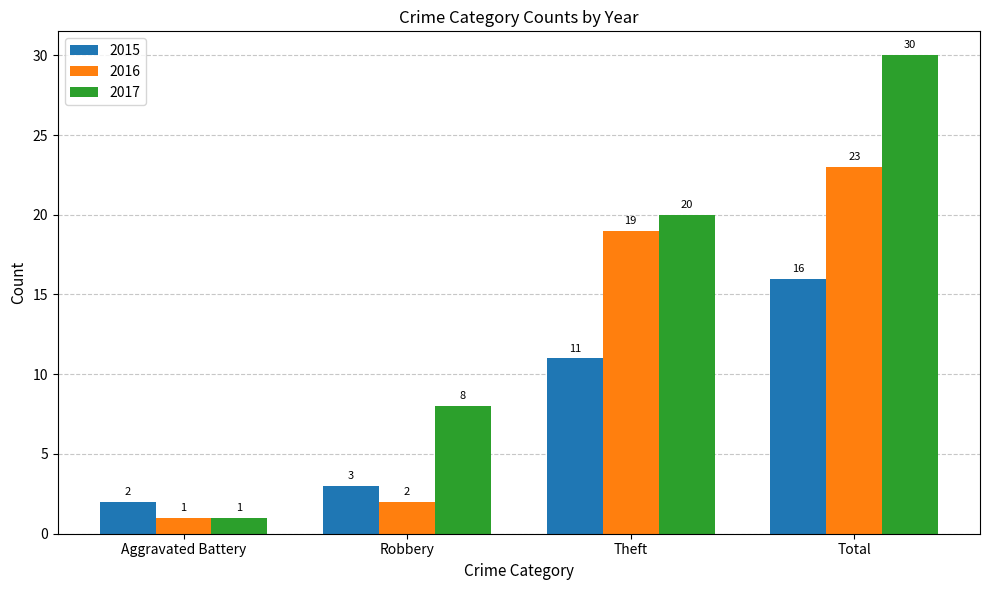

List the labels in order of 2015 value, largest first.

Total, Theft, Robbery, Aggravated Battery